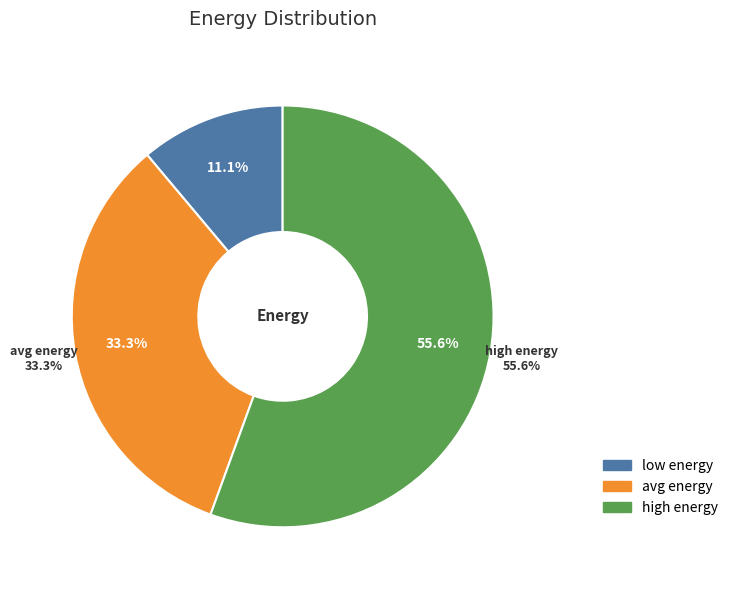

The low energy slice represents 20% of the pie. True or false?

False